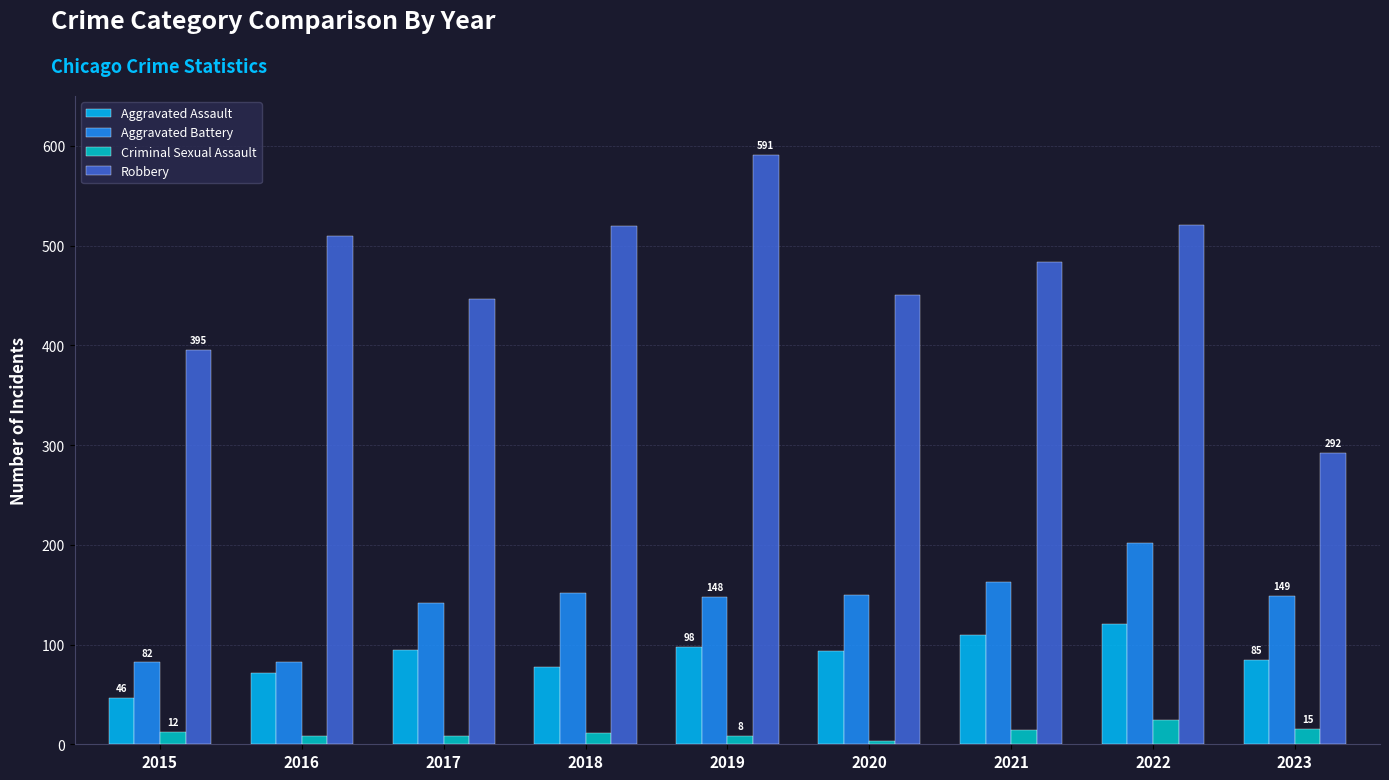

What is the average value of the Criminal Sexual Assault series?

11